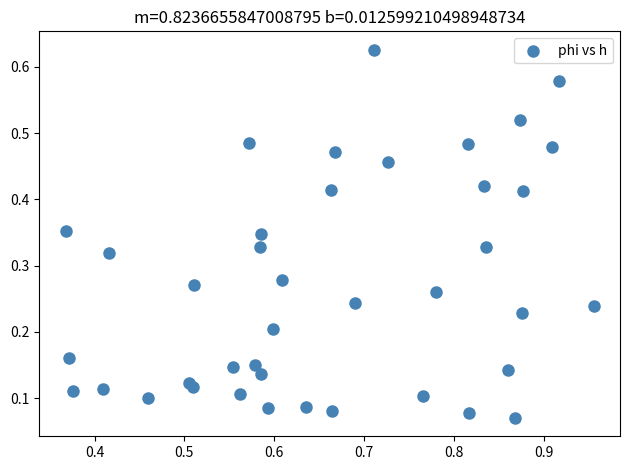

How many points are shown in the scatter plot?

40